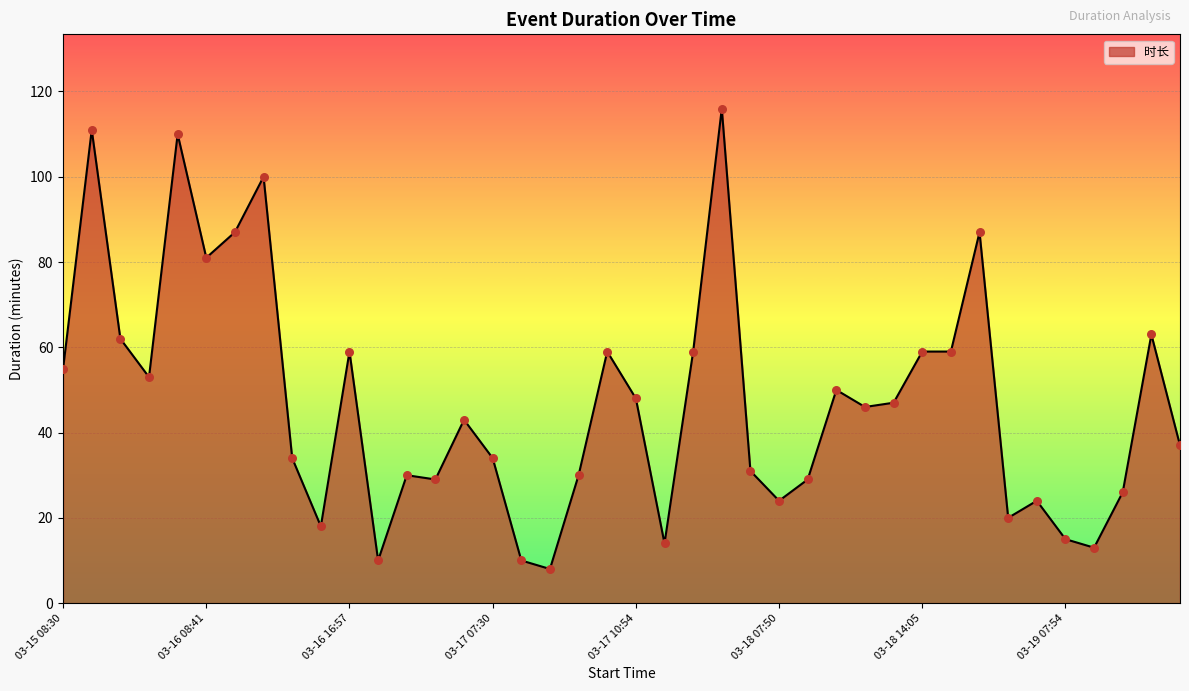

What is the difference between the maximum and minimum values?

108